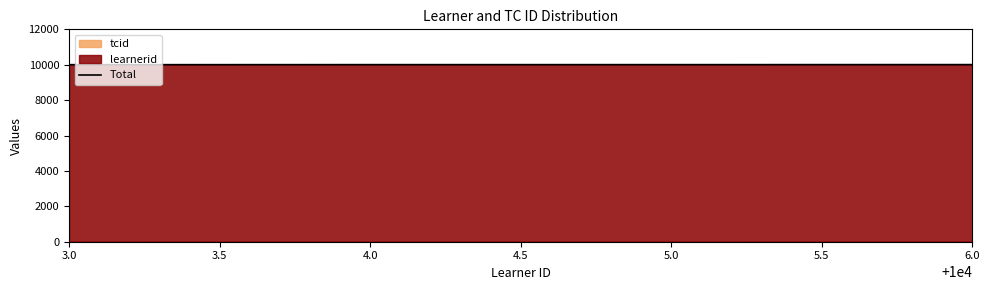

True or false: there are more than 0 points higher than both neighbors.

False